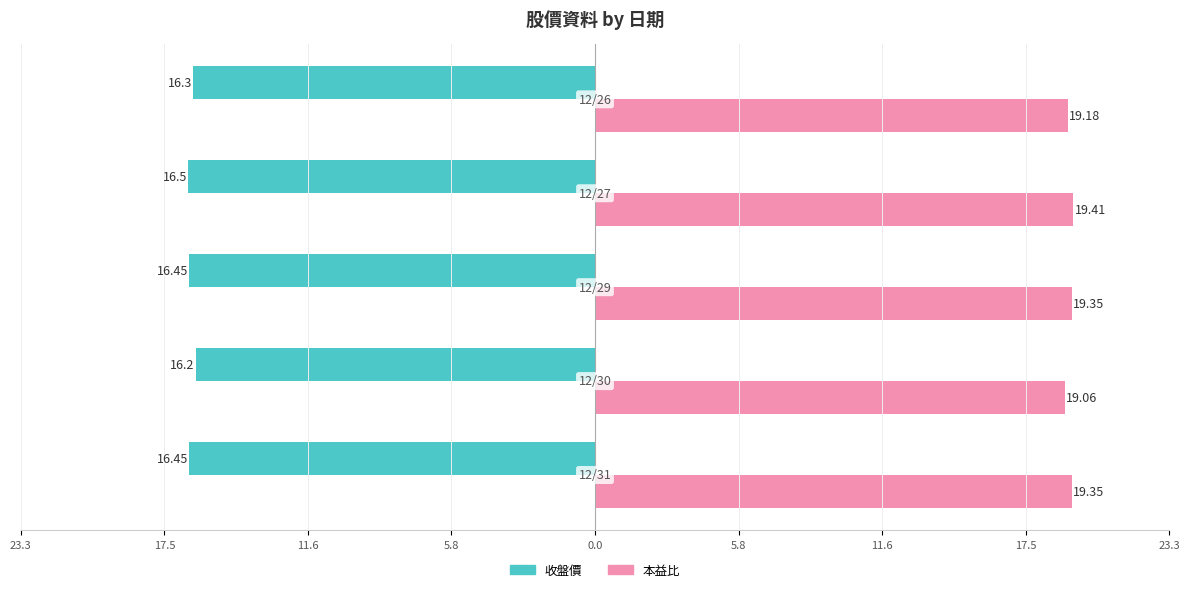

What are all the series names shown in the legend?

收盤價, 本益比